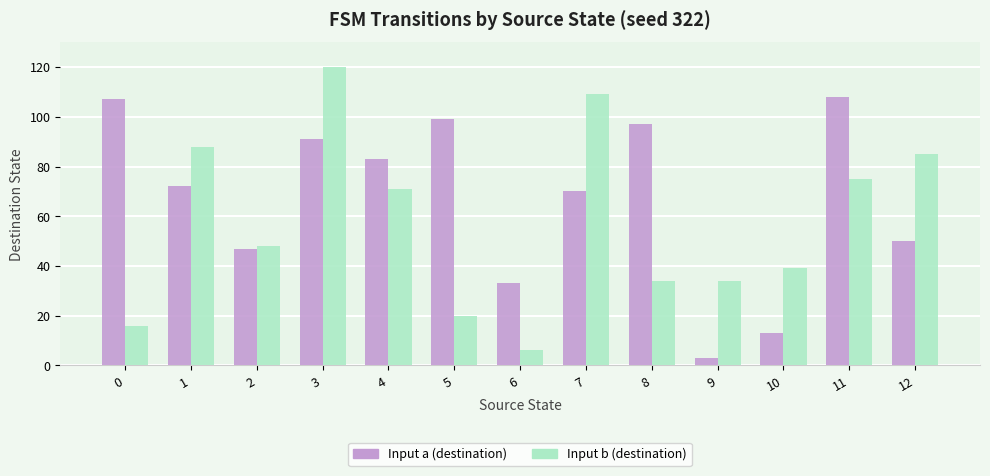

What is the difference between the highest and lowest values at 10?

26